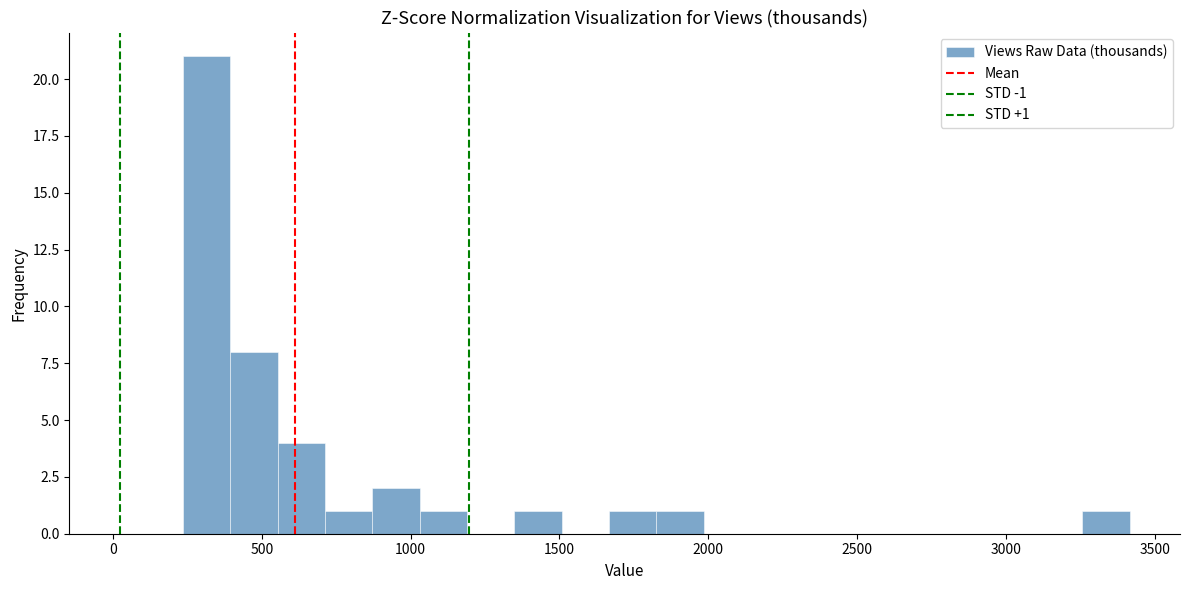

Read against the x-axis, roughly where is the centre of the tallest bar?

300